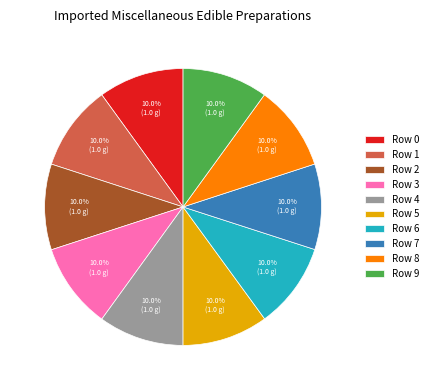

Does Row 2 represent more than half of the total?

No